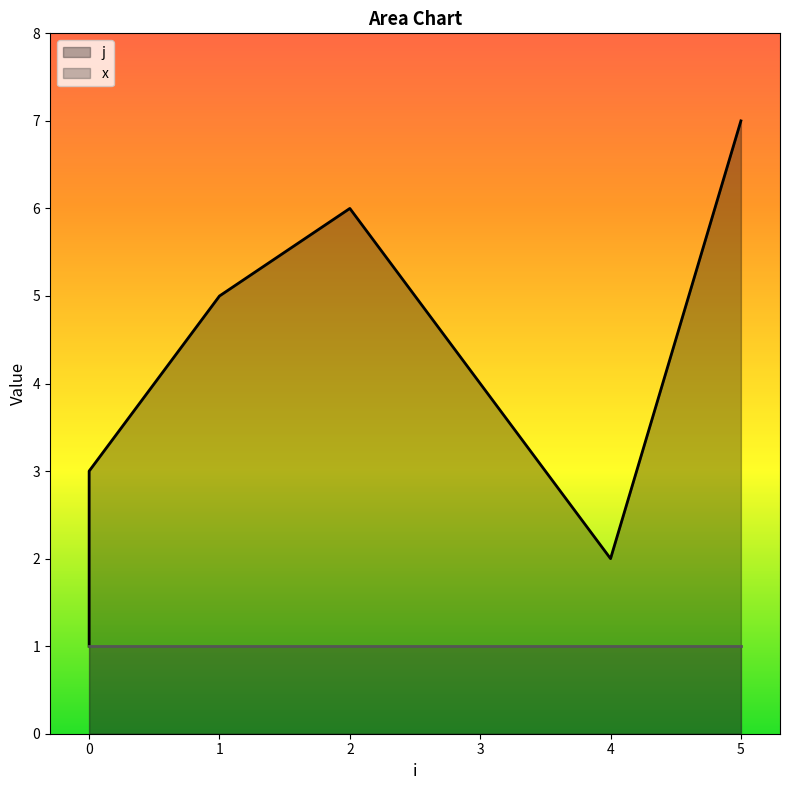

Count the number of values greater than 4.

3